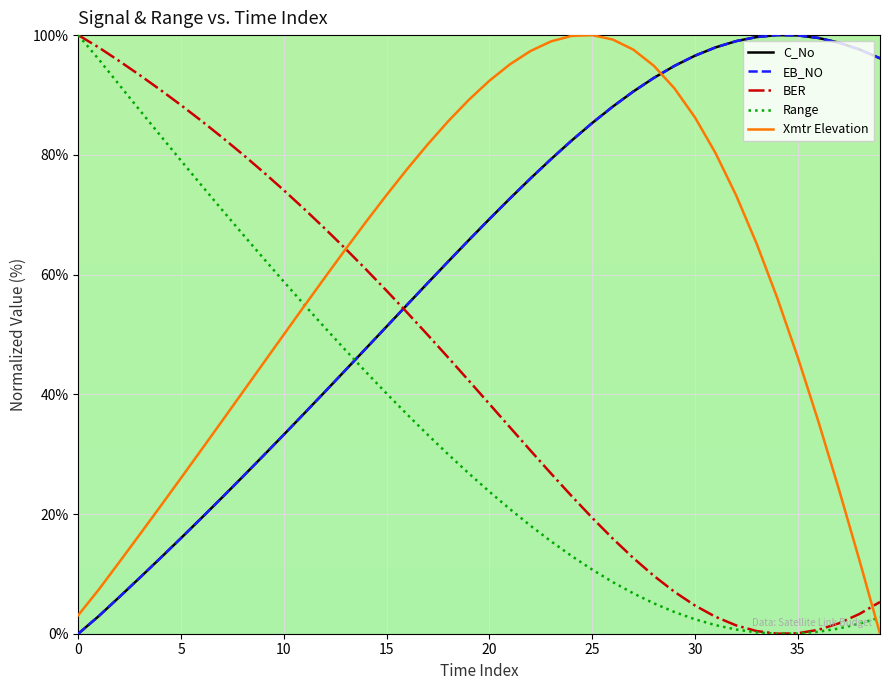

True or false: EB_NO has more than 0 points higher than both neighbors.

True